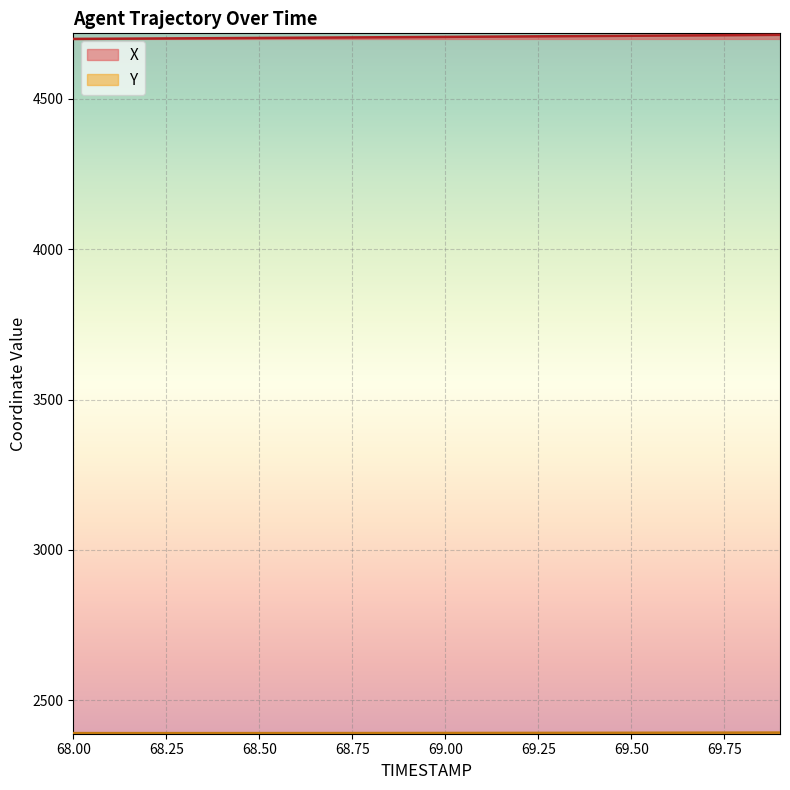

What is the maximum value for X?

4713.1